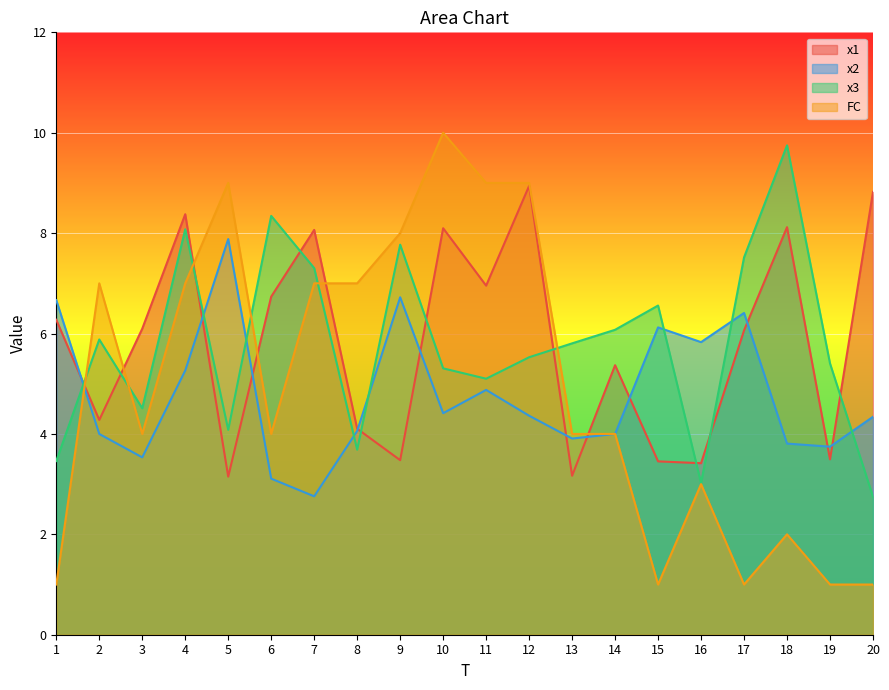

At how many categories does at least one series exceed 3?

20